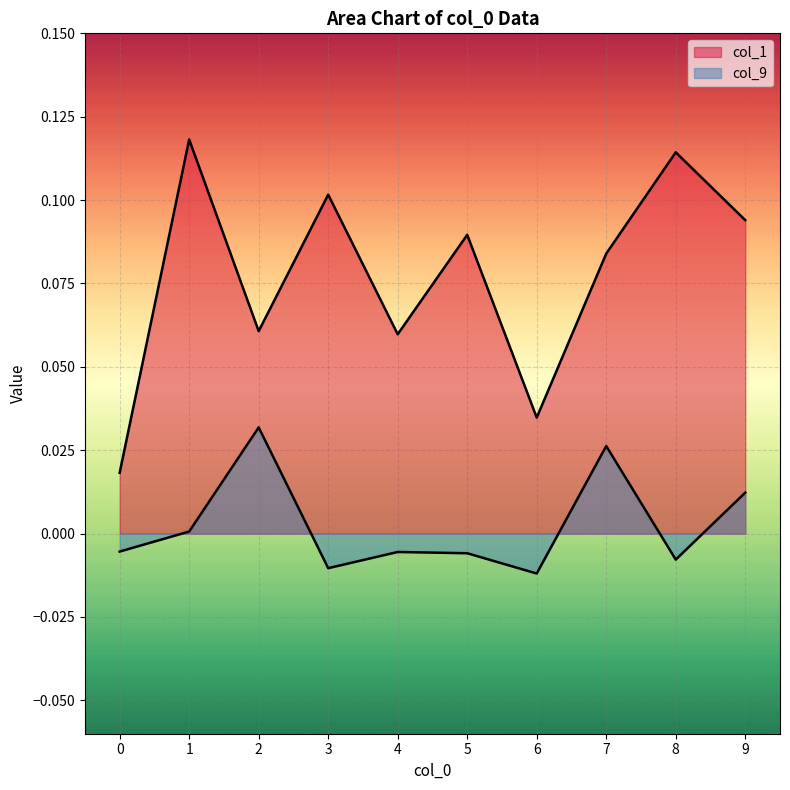

Reading left to right, extract all data points from this chart.

col_1: 0.0	0.1	0.1	0.1	0.1	0.1	0.0	0.1	0.1	0.1
col_9: -0.0	0.0	0.0	-0.0	-0.0	-0.0	-0.0	0.0	-0.0	0.0